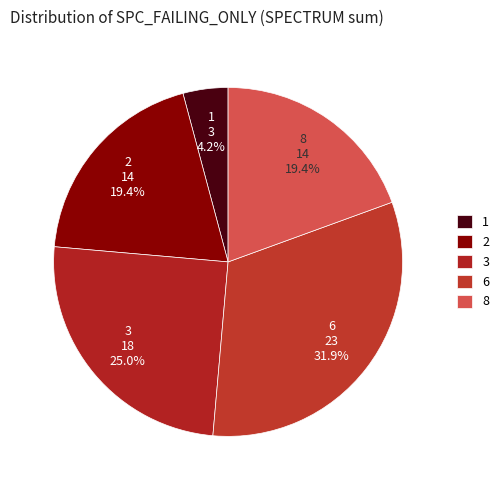

How many slices are in this pie chart?

5